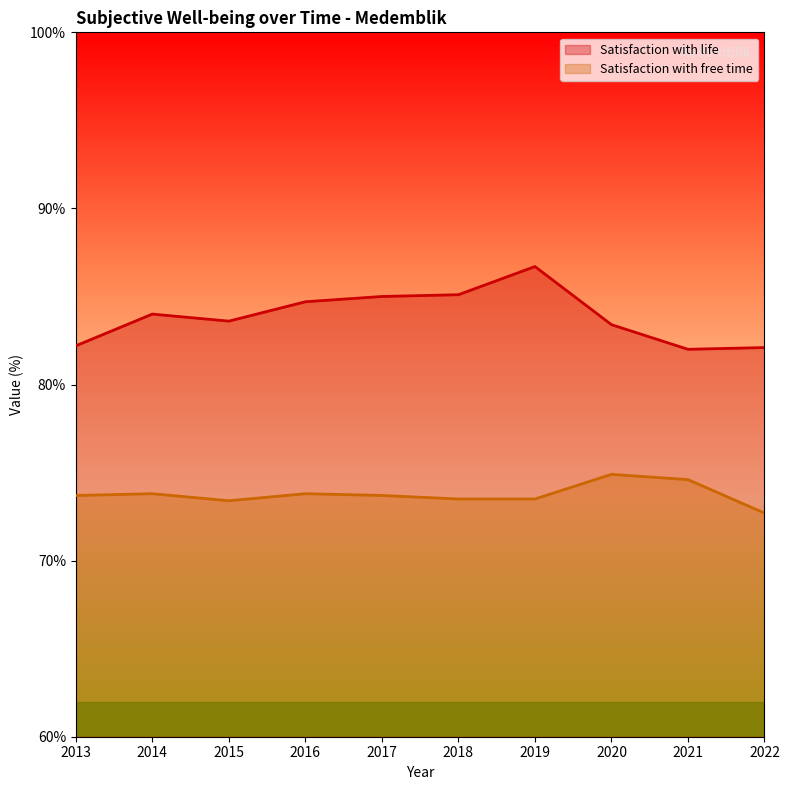

List the series in order of their overall mean, lowest first.

Satisfaction with free time, Satisfaction with life